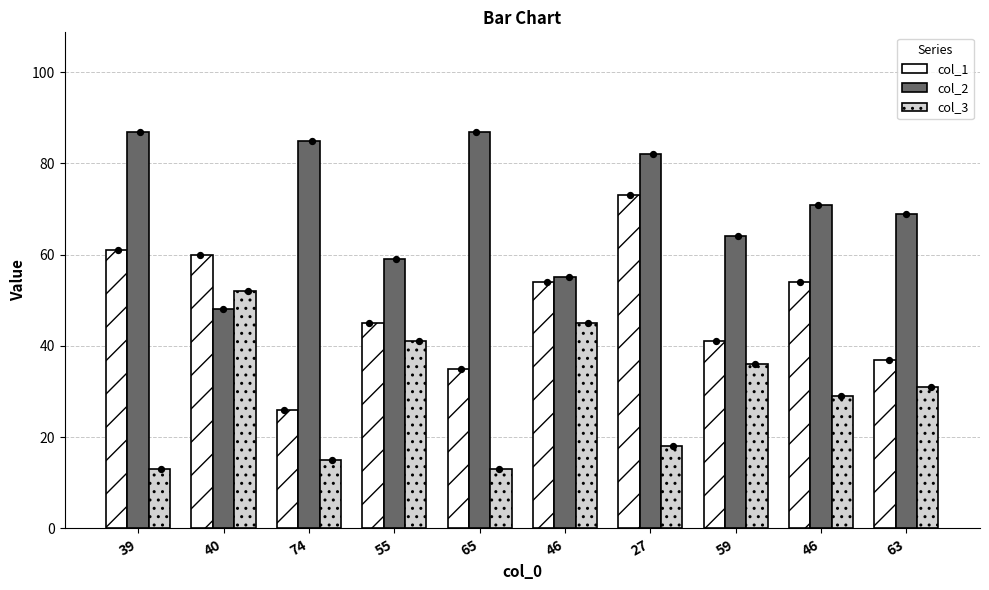

Is the value of col_3 at 46 greater than the value of col_2 at 46?

No